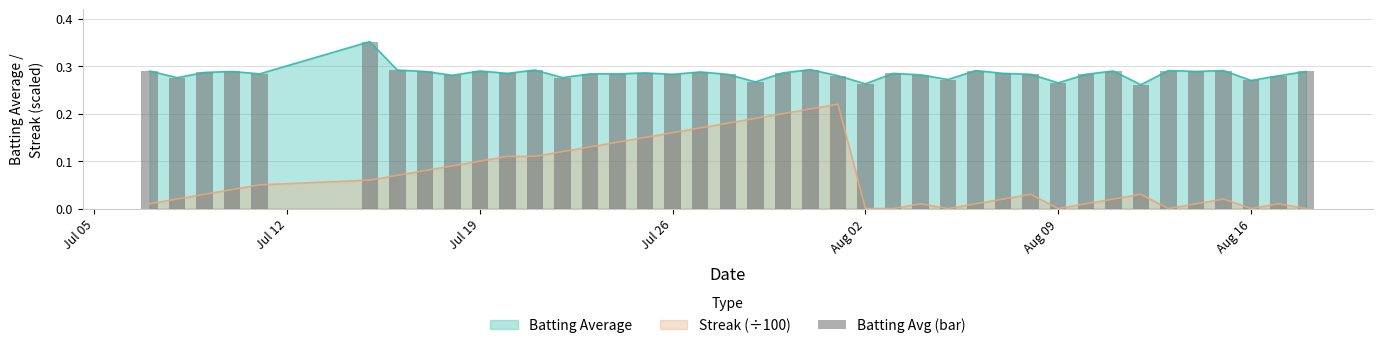

What is the value of the 30th bar from the left?

0.3